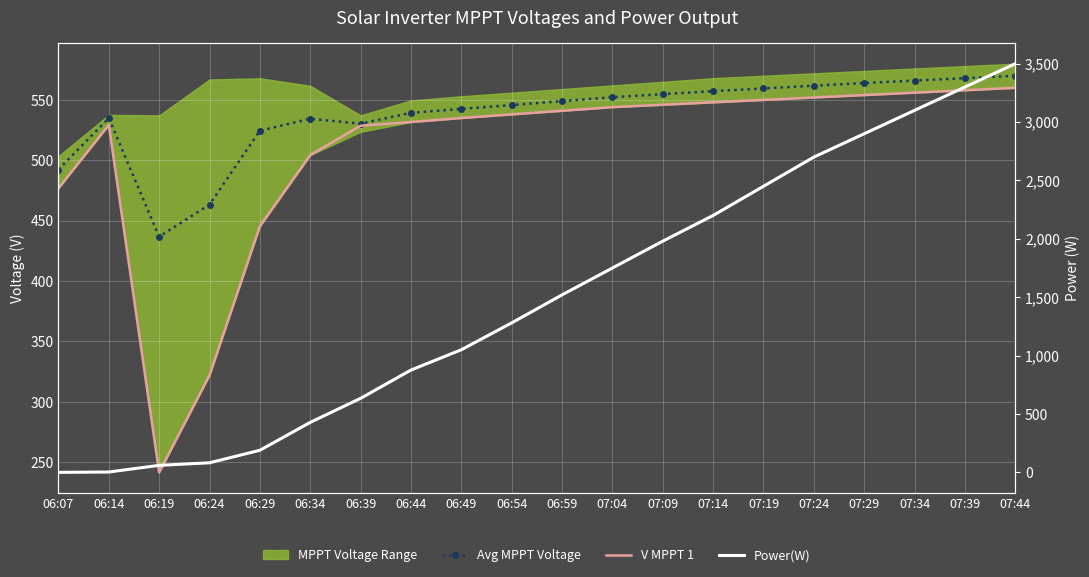

Reading left to right, transcribe all the data shown in this chart.

Avg MPPT Voltage: 492.3	535.0	436.7	463.3	524.5	534.4	530.3	539.3	542.5	545.8	549.0	552.2	554.8	557.2	559.5	561.8	564.0	566.0	568.0	570.0
V MPPT 1: 476.8	529.3	241.6	322.0	445.4	504.3	528.6	531.7	535.0	538.0	541.0	544.0	546.0	548.0	550.0	552.0	554.0	556.0	558.0	560.0
Power(W): 0.0	3.0	60.0	82.0	189.0	428.0	634.0	876.0	1050.0	1280.0	1520.0	1750.0	1980.0	2200.0	2450.0	2700.0	2900.0	3100.0	3300.0	3500.0